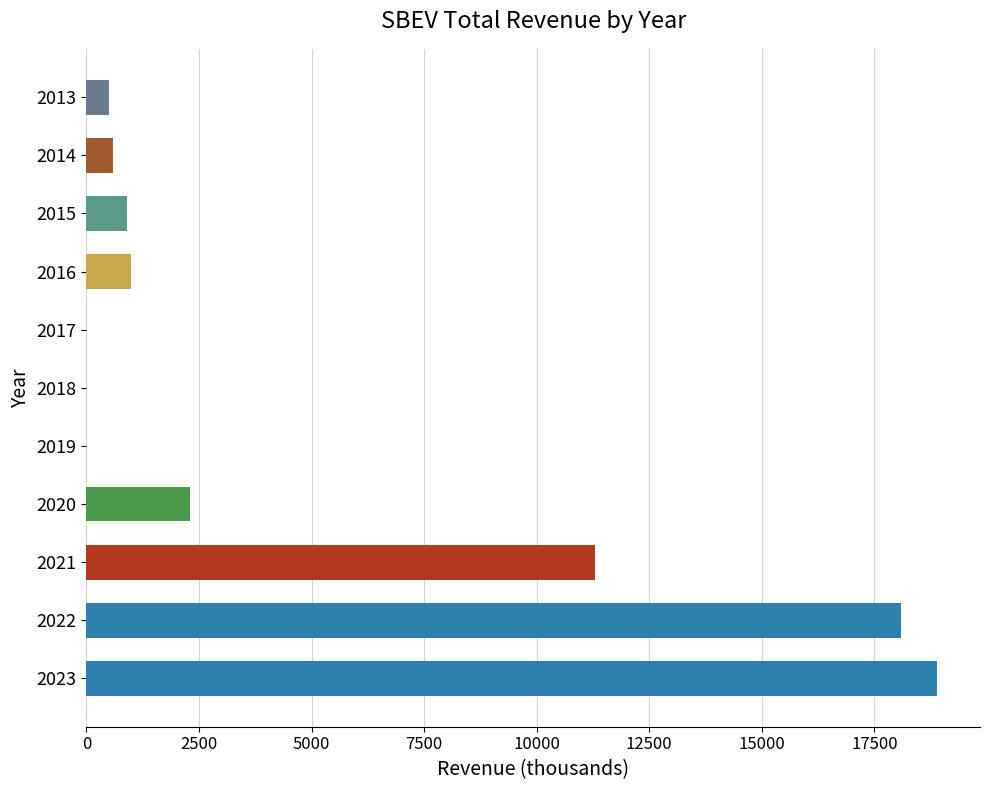

What is the sum of all values?

53600